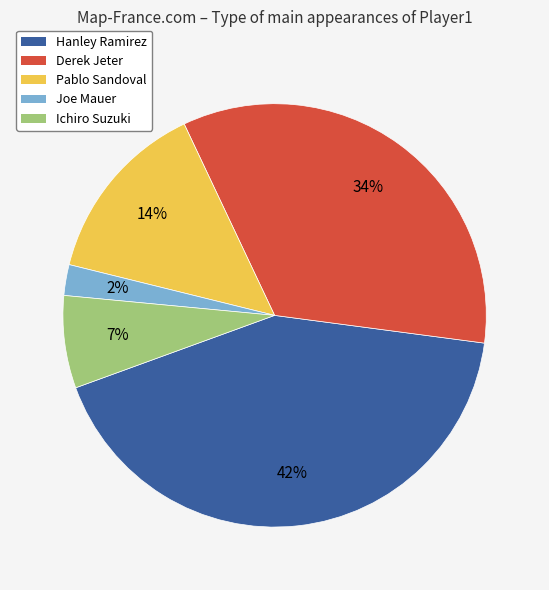

Combined, do Hanley Ramirez and Derek Jeter account for over 50%?

Yes